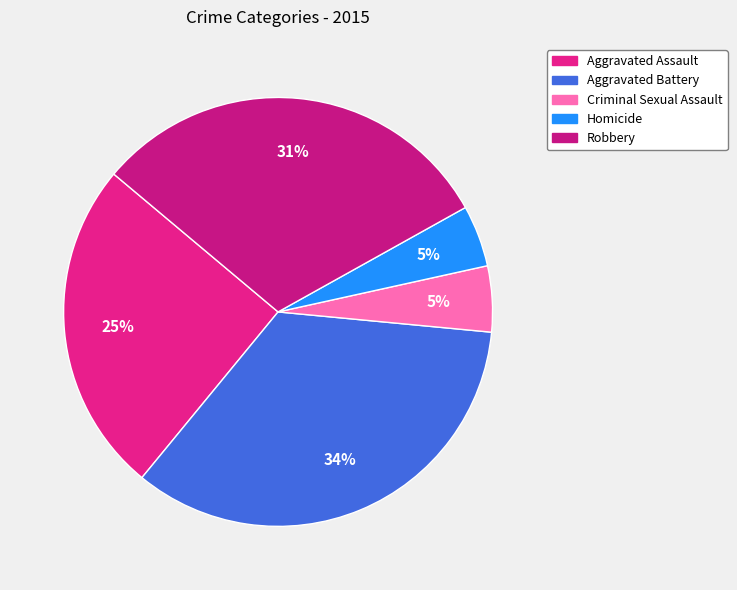

How many slices are in this pie chart?

5